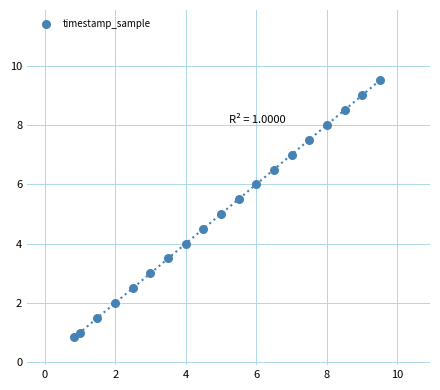

What is the range of X values (max minus min)?

8.7